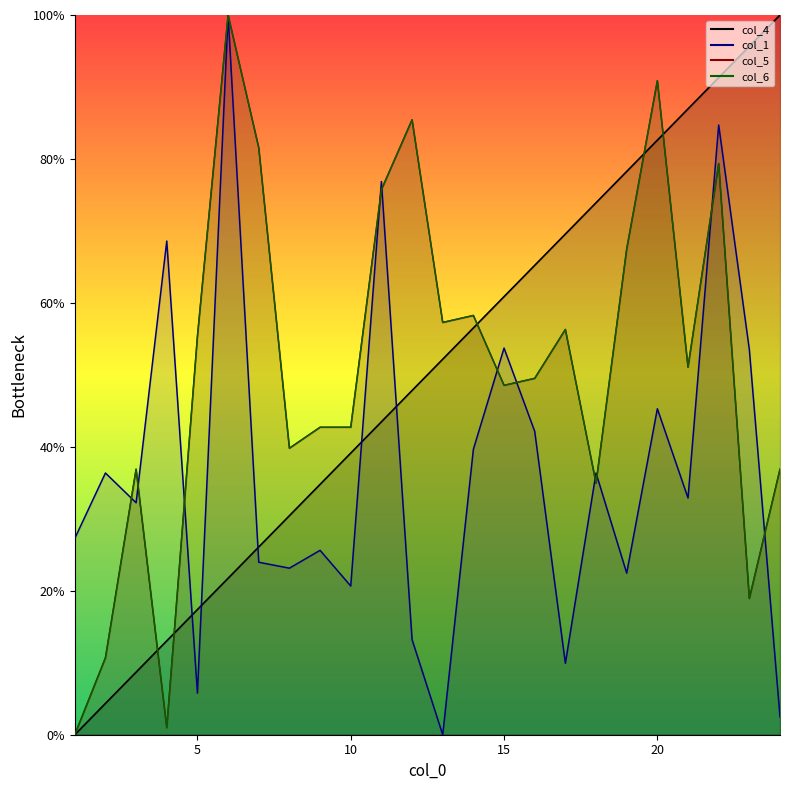

Does the chart have visible grid lines?

No